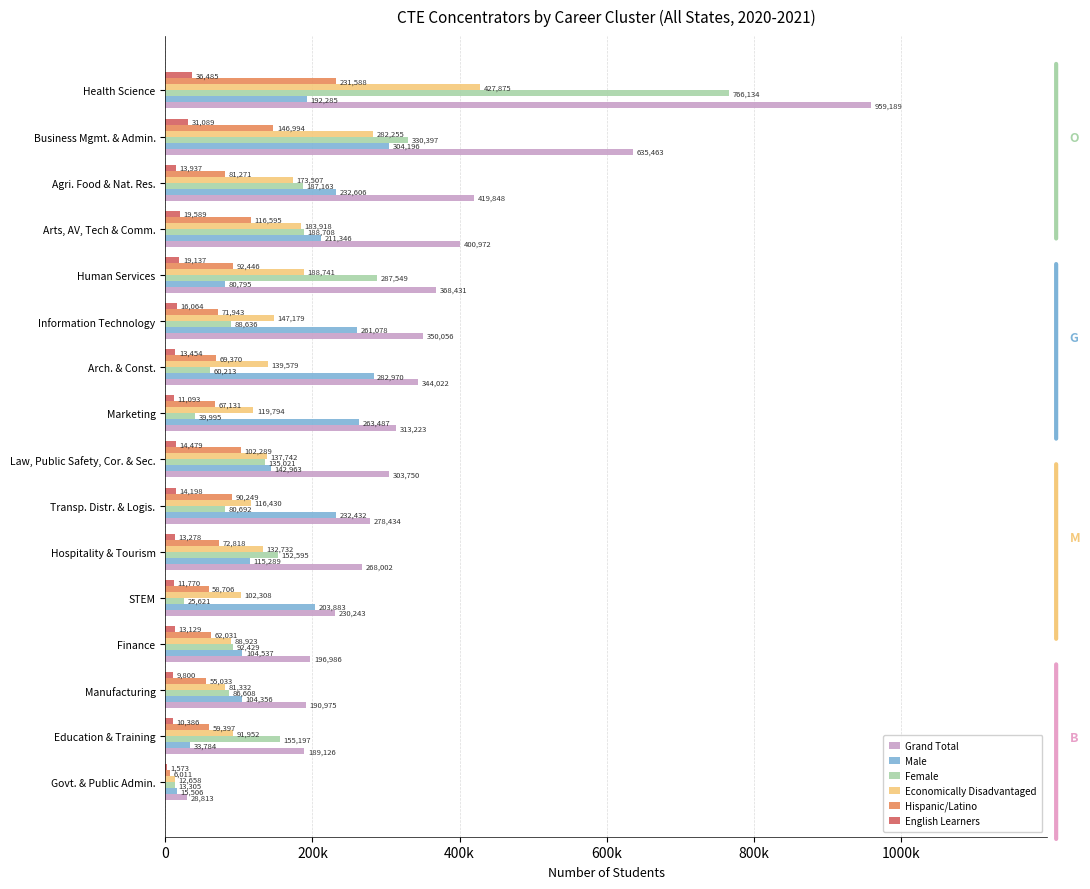

What are all the series names shown in the legend?

Grand Total, Male, Female, Economically Disadvantaged, Hispanic/Latino, English Learners